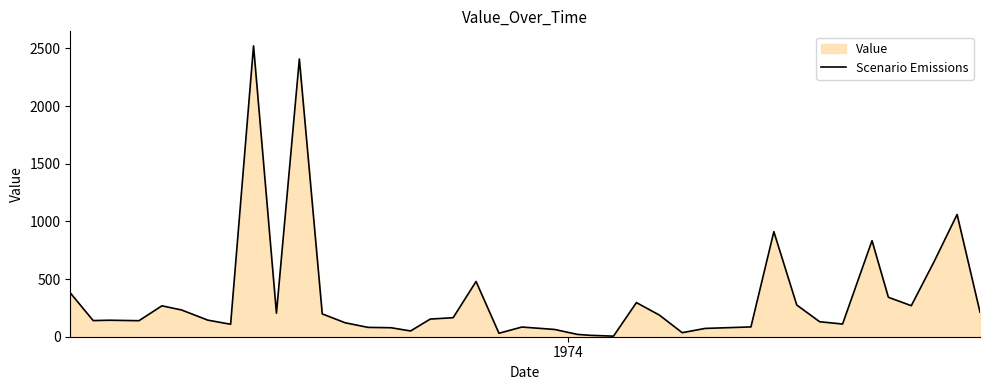

What is the difference between the maximum and minimum values?

2517